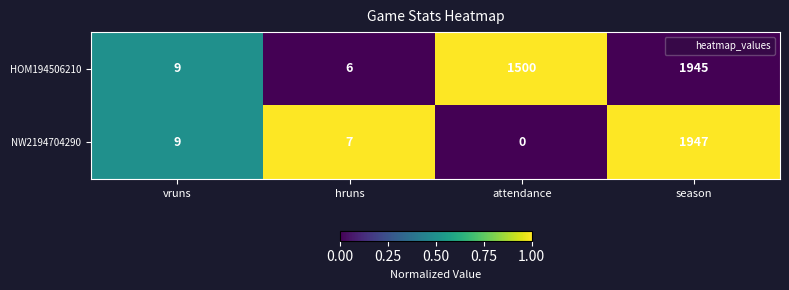

How many distinct data groups are displayed?

2